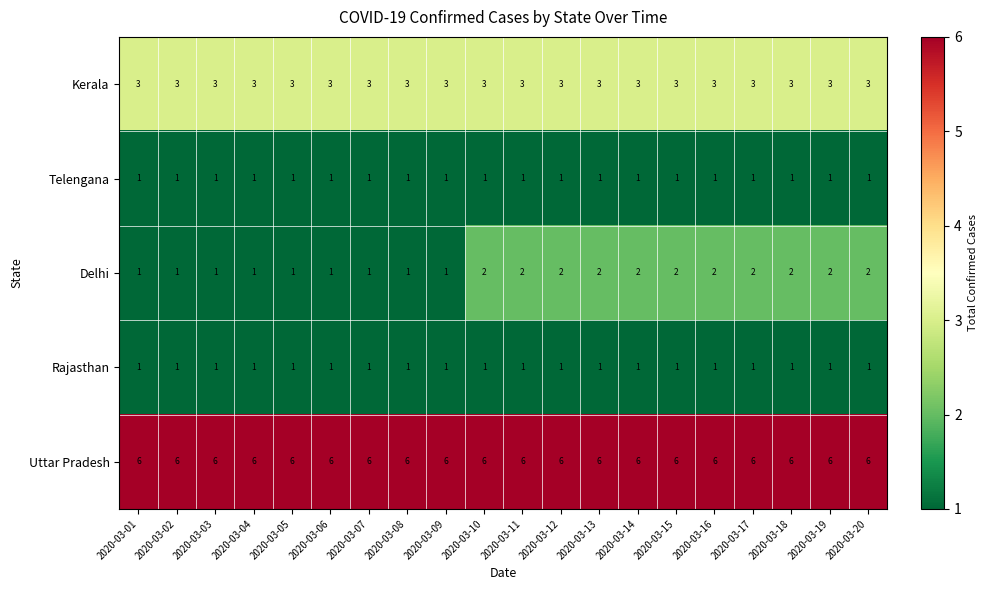

What is the sum of all Rajasthan values?

20